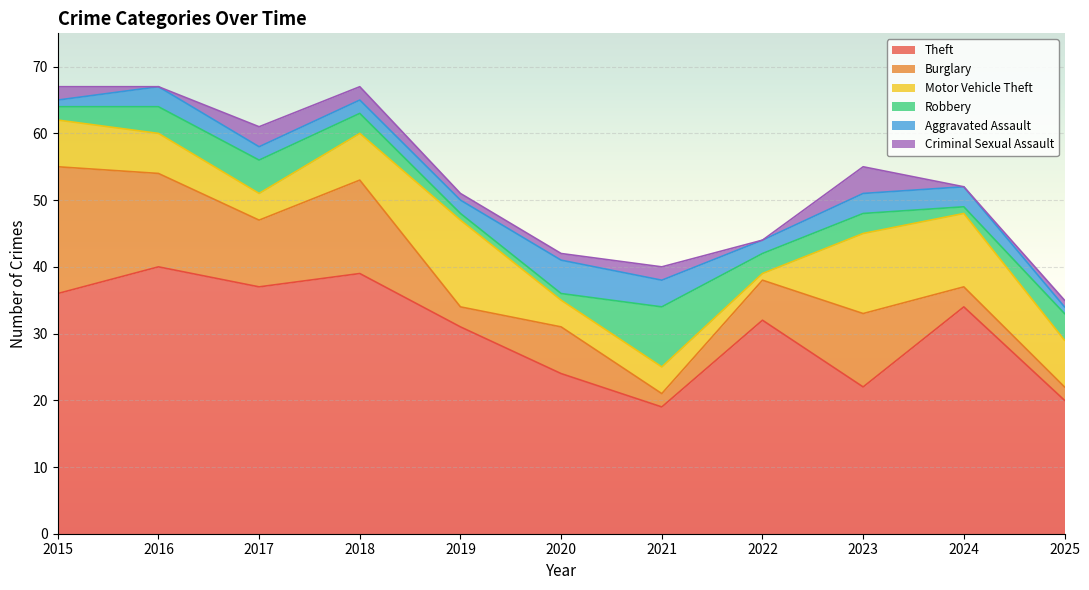

Is the value of Theft at 2024 greater than the value of Motor Vehicle Theft at 2025?

Yes